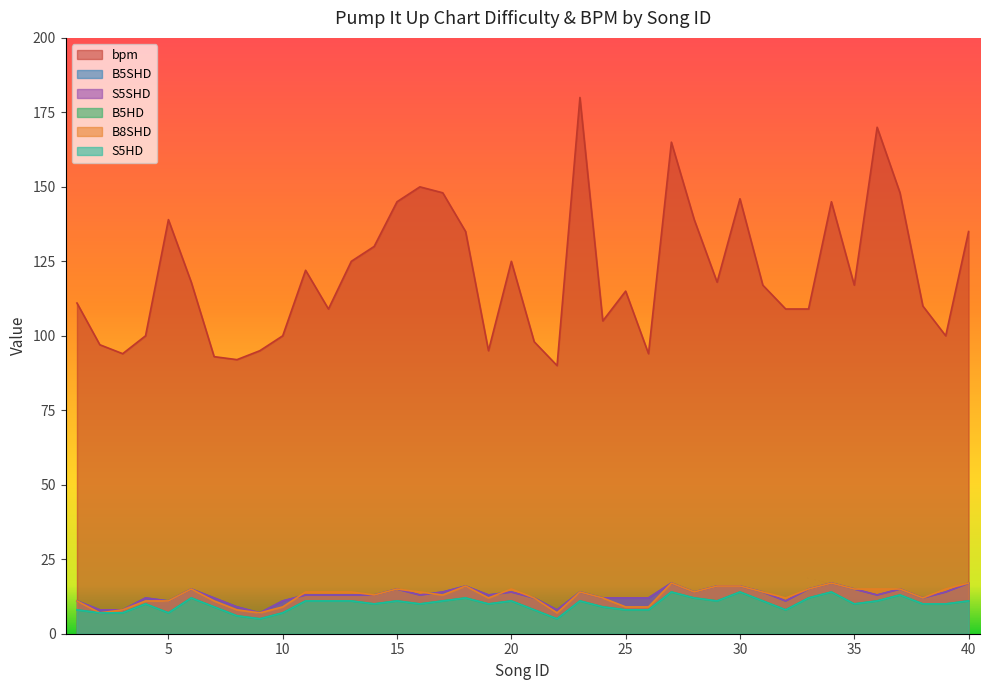

Reading left to right, transcribe all the data shown in this chart.

bpm: 111	97	94	100	139	118	93	92	95	100	122	109	125	130	145	150	148	135	95	125	98	90	180	105	115	94	165	139	118	146	117	109	109	145	117	170	148	110	100	135
B5SHD: 11	8	8	12	11	15	12	9	7	11	13	13	13	13	15	13	14	16	13	14	12	8	14	12	12	12	17	14	16	16	14	11	15	17	15	13	15	12	14	17
S5SHD: 11	8	8	12	11	15	12	9	7	11	13	13	13	13	15	13	14	16	13	14	12	8	14	12	12	12	17	14	16	16	14	11	15	17	15	13	15	12	14	17
B5HD: 8	7	7	10	7	12	9	6	5	7	11	11	11	10	11	10	11	12	10	11	8	5	11	9	8	8	14	12	11	14	11	8	12	14	10	11	13	10	10	11
B8SHD: 11	7	8	11	11	15	11	8	7	9	14	14	14	13	15	14	13	16	12	15	12	7	14	12	9	9	17	14	16	16	14	12	15	17	15	15	15	12	15	17
S5HD: 8	7	7	10	7	12	9	6	5	7	11	11	11	10	11	10	11	12	10	11	8	5	11	9	8	8	14	12	11	14	11	8	12	14	10	11	13	10	10	11